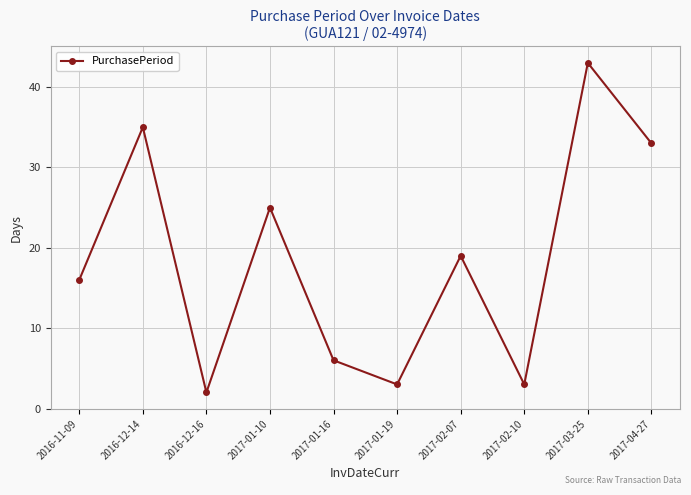

How many points are higher than both their immediate neighbors (excluding endpoints)?

4